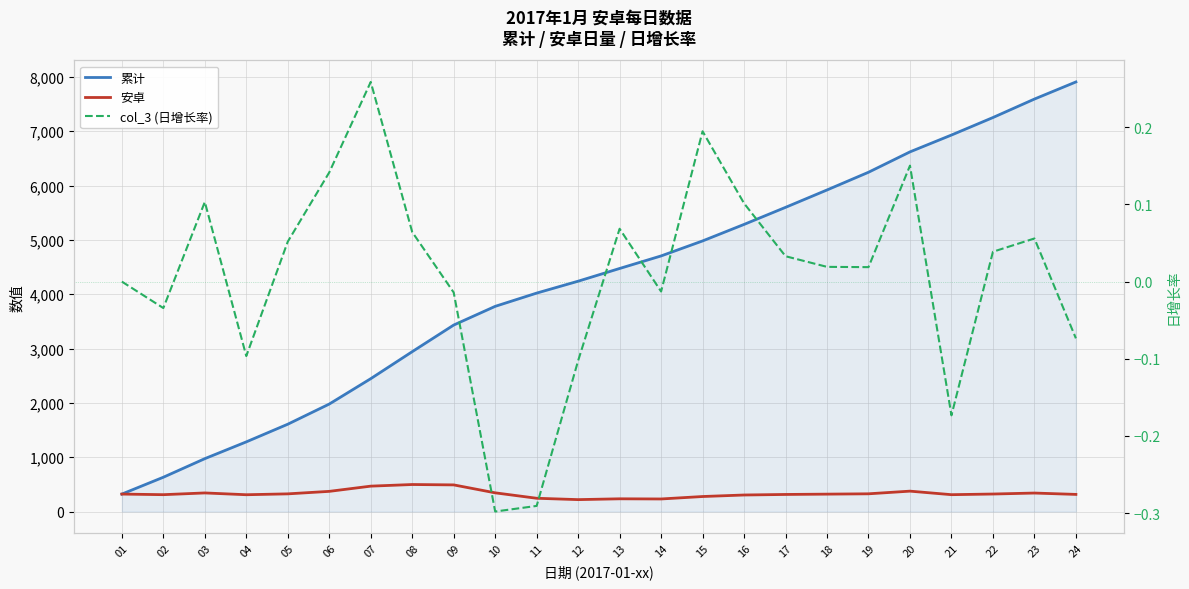

What is the total value across all series at 14?

4935.0